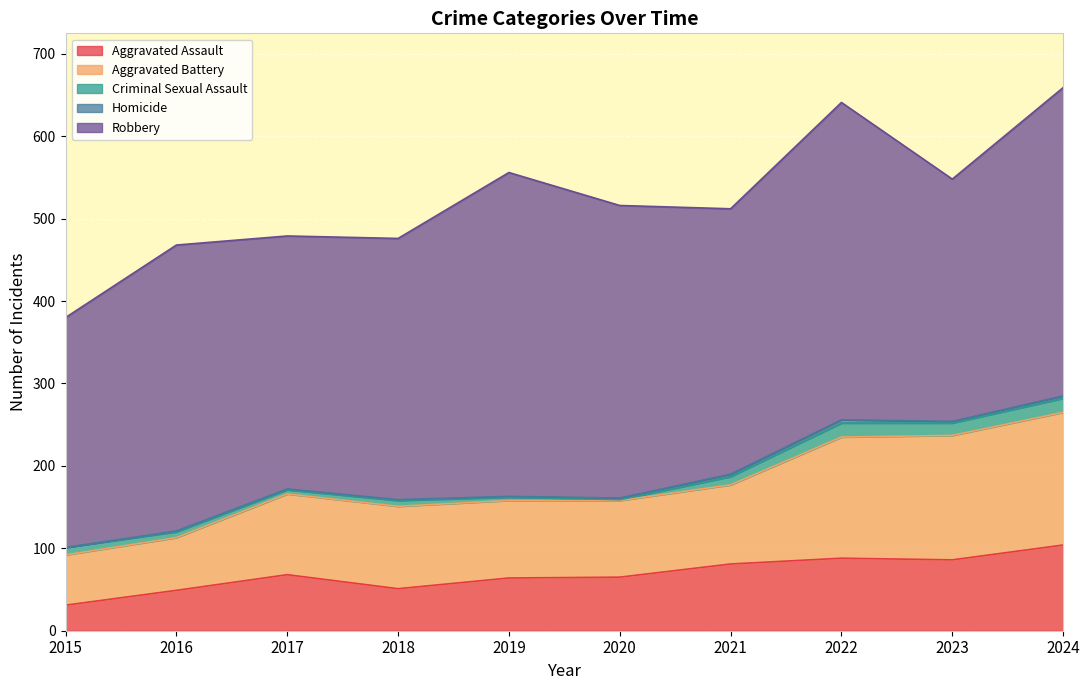

In Homicide, how many points are higher than both neighbors (excluding endpoints)?

1